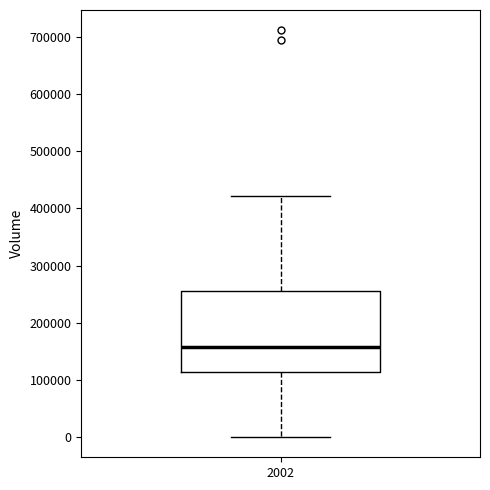

Where is the lower edge of the box at x = 2002 on the y-axis? The values are not printed on the chart, so give them approximately, as read against the axis.

110000